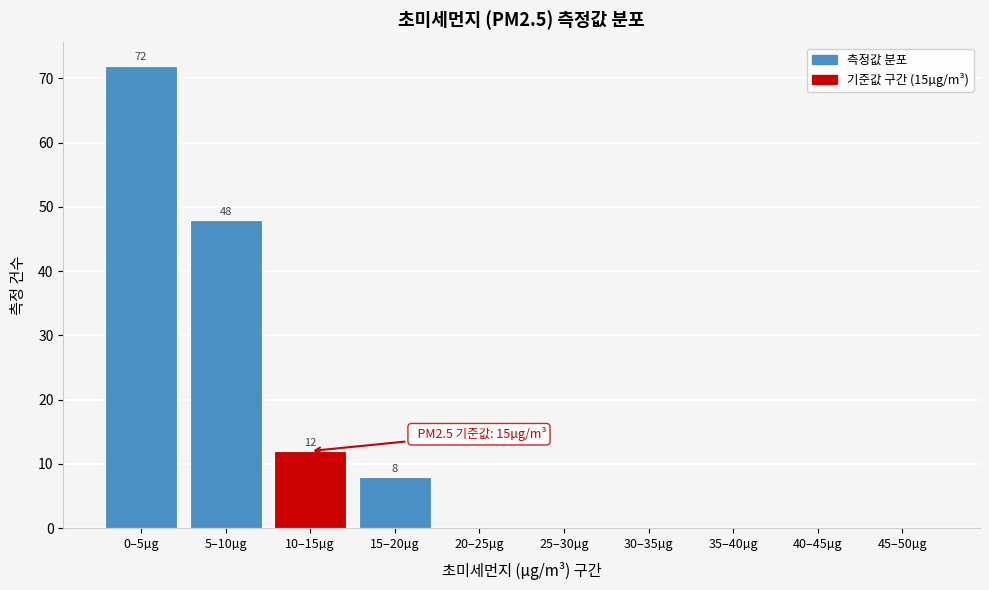

Reading left to right, transcribe all the data shown in this chart.

0–5µg=72	5–10µg=48	10–15µg=12	15–20µg=8	20–25µg=0	25–30µg=0	30–35µg=0	35–40µg=0	40–45µg=0	45–50µg=0